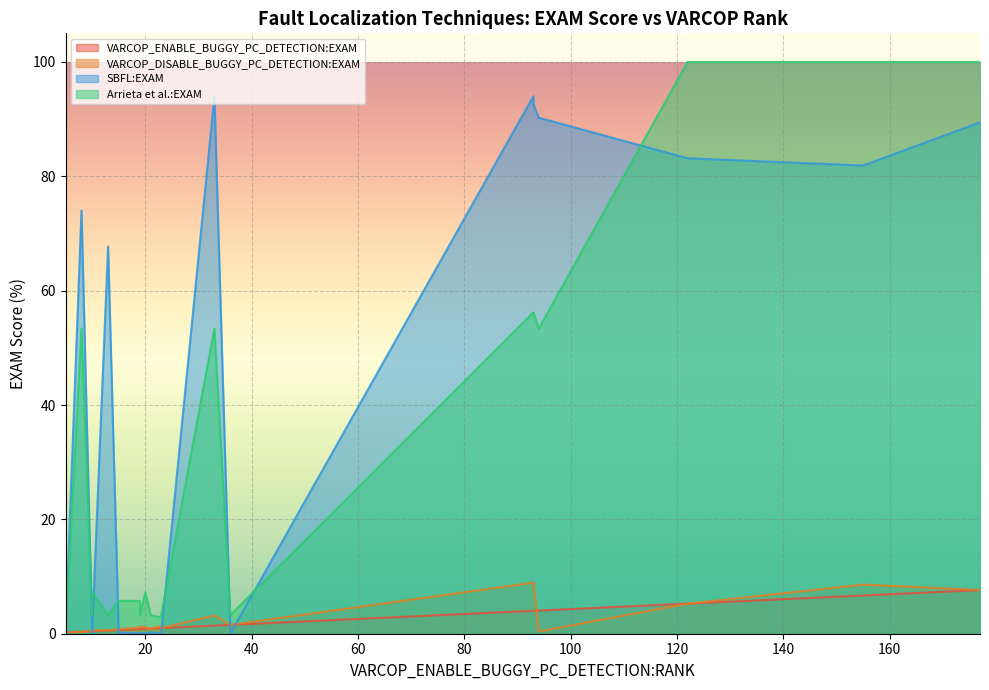

Rank the series by their maximum value, from highest to lowest.

Arrieta et al.:EXAM, SBFL:EXAM, VARCOP_DISABLE_BUGGY_PC_DETECTION:EXAM, VARCOP_ENABLE_BUGGY_PC_DETECTION:EXAM